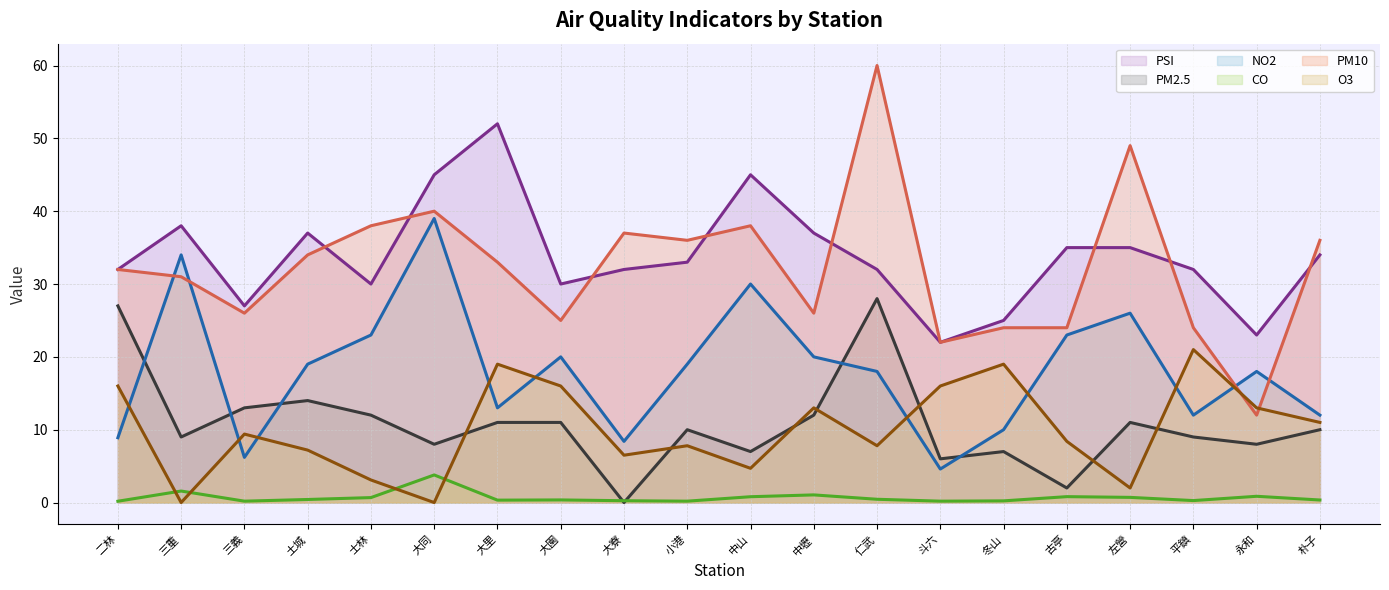

Which label corresponds to the largest value in the chart?

仁武